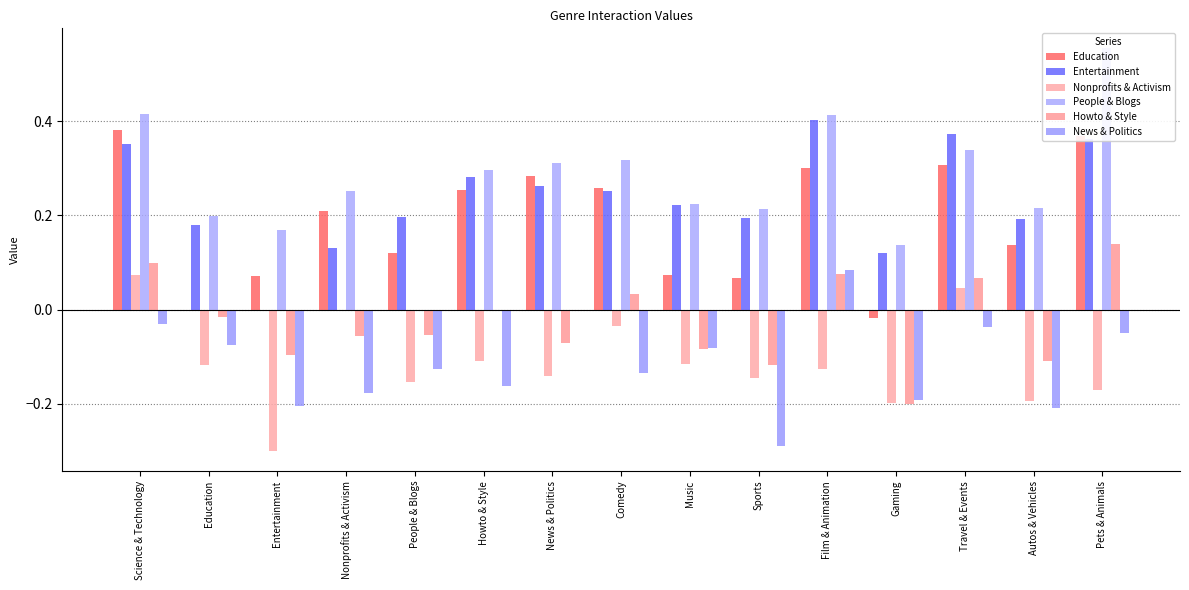

Is the value of Education at Travel & Events greater than the value of Howto & Style at Pets & Animals?

Yes